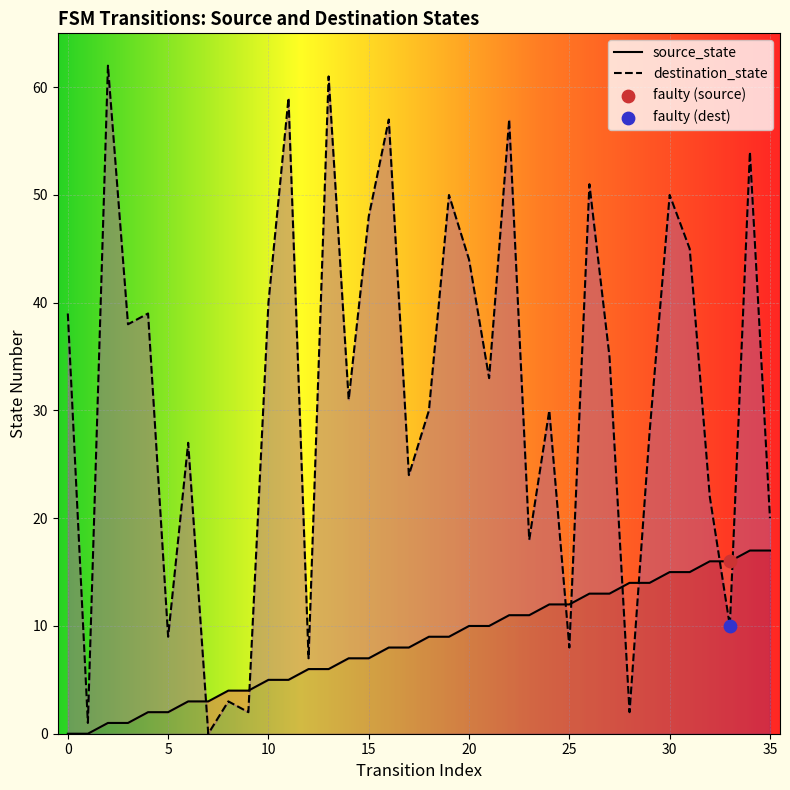

What is the total value across all series at 23?

29